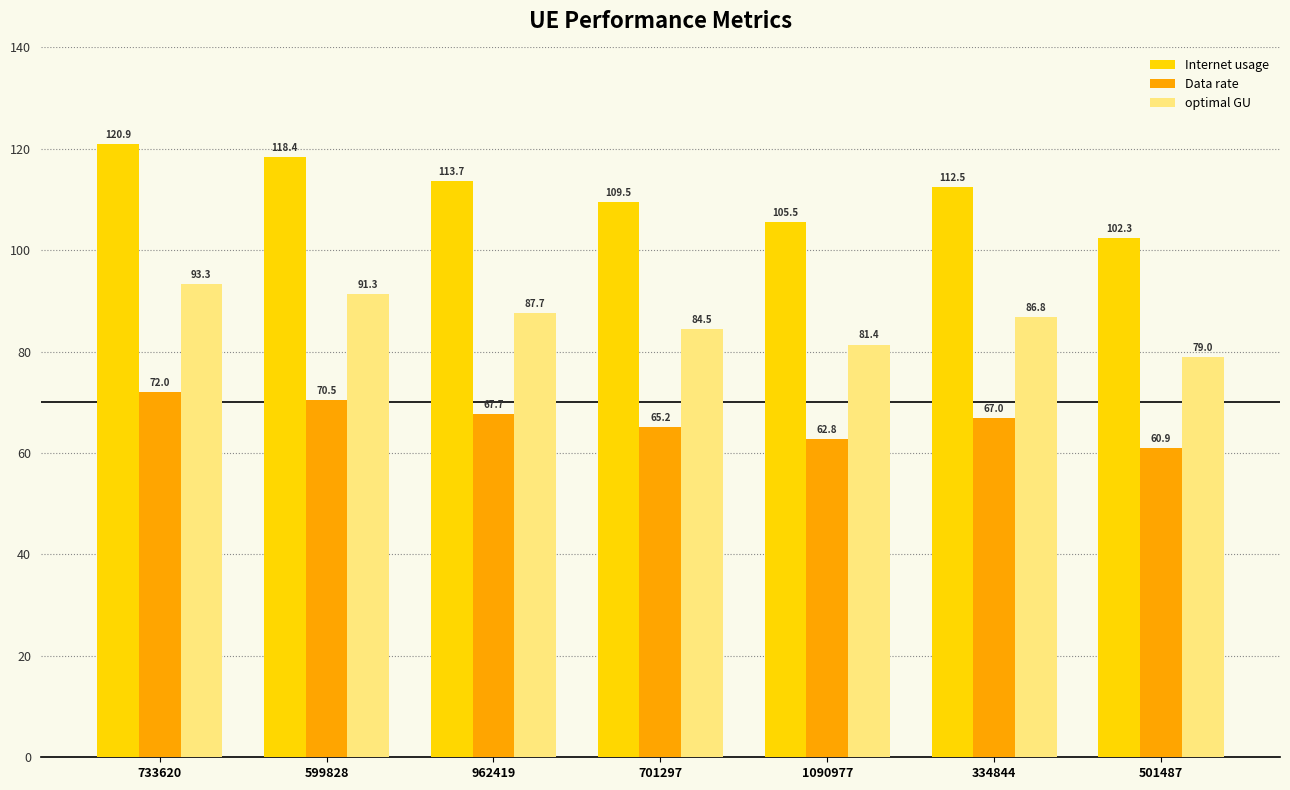

Reading right to left, transcribe all the data shown in this chart.

Internet usage: 102.3	112.5	105.5	109.5	113.7	118.4	120.9
Data rate: 60.9	67.0	62.8	65.2	67.7	70.5	72.0
optimal GU: 79.0	86.8	81.4	84.5	87.7	91.3	93.3